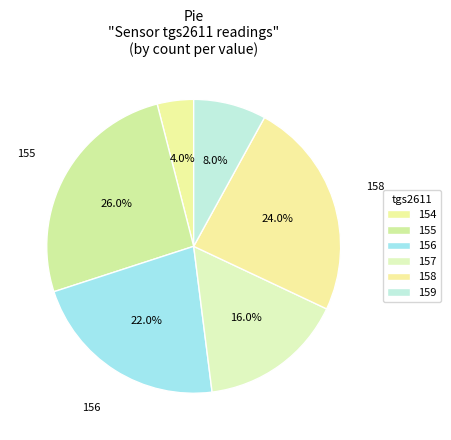

Count the number of slices in the pie.

6